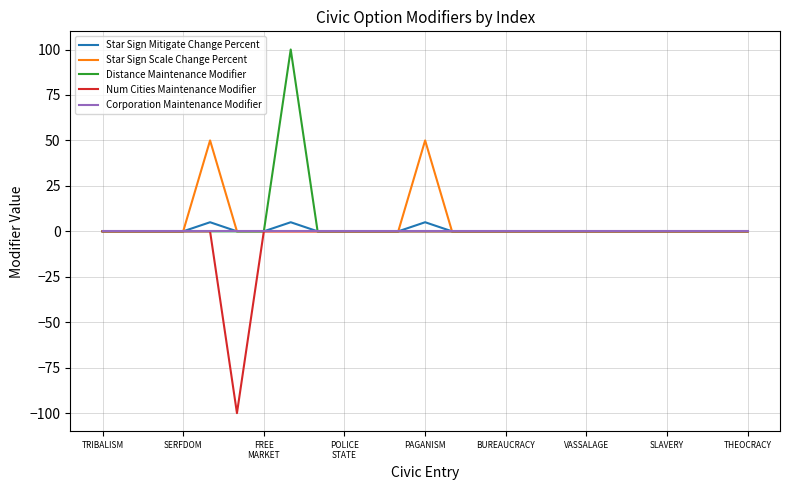

What is the maximum value shown in the chart?

100